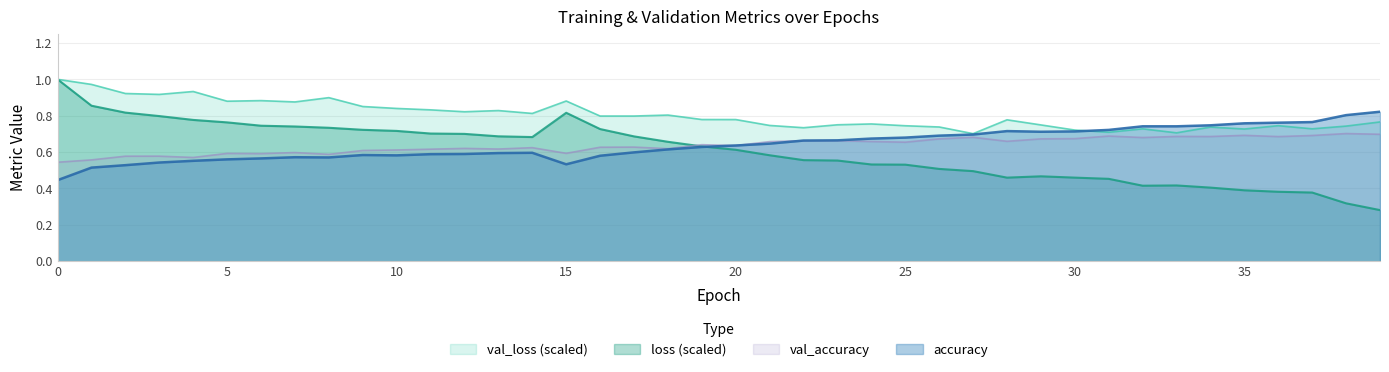

What is the difference between the maximum and second lowest values in the loss series?

0.7